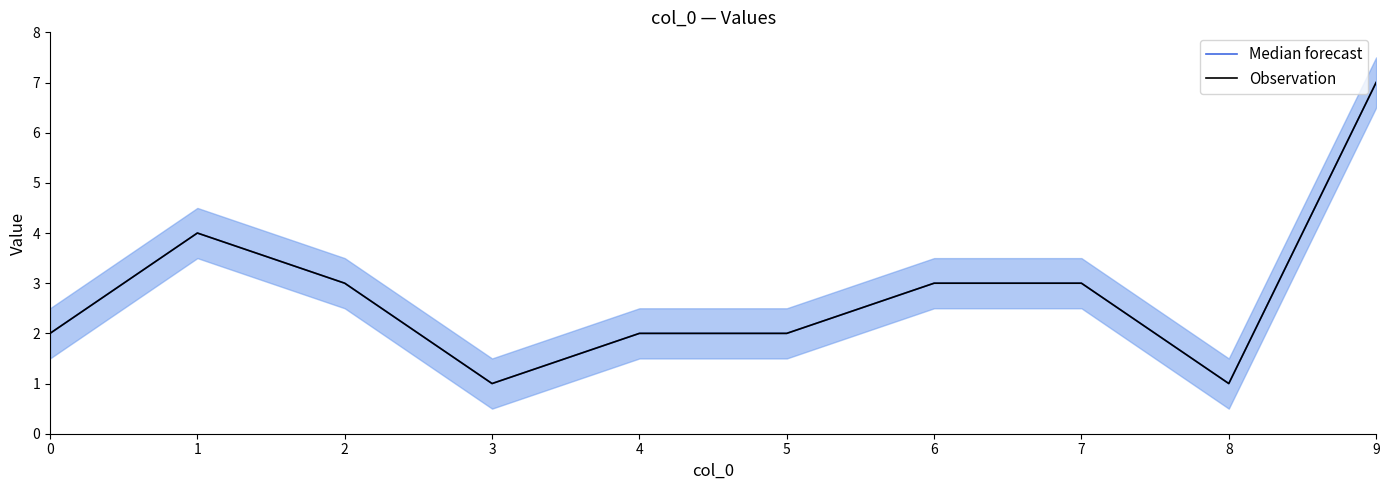

At which category does the chart reach its minimum across all series?

3